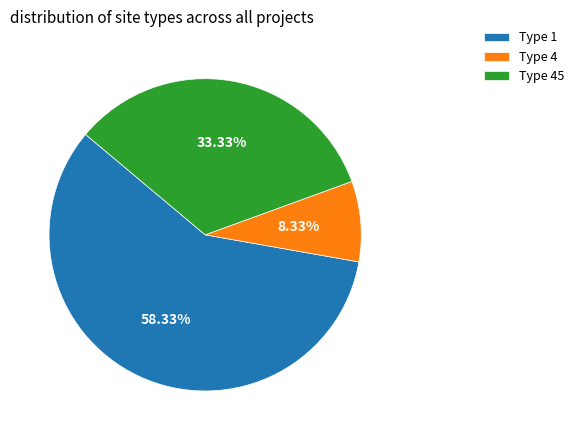

What percentage is NOT represented by Type 1?

41.7%